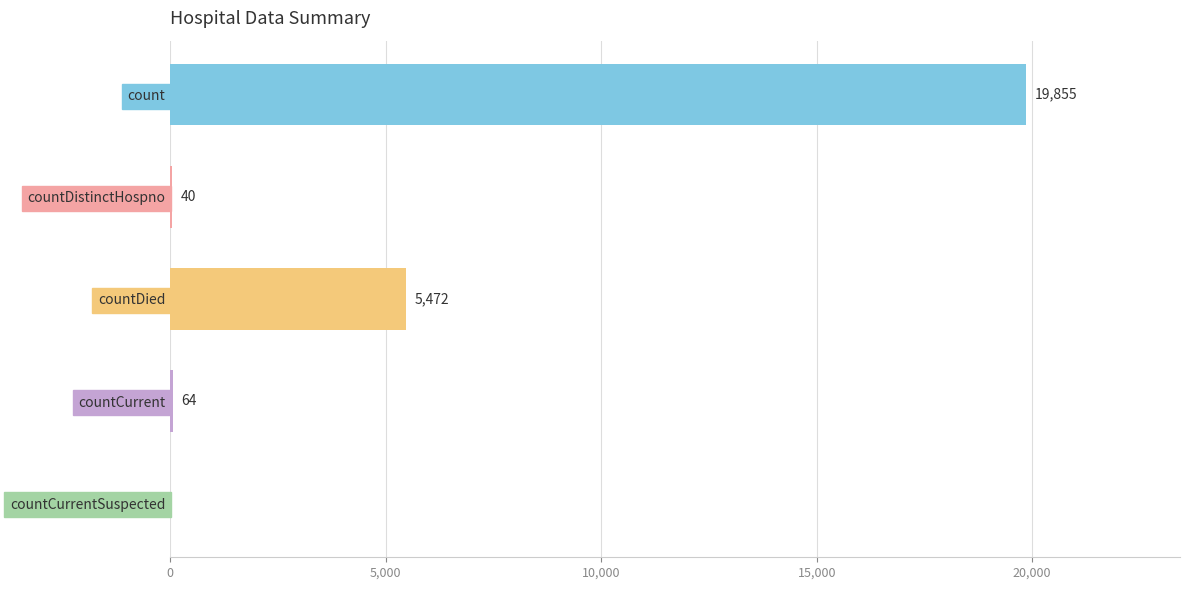

What is the greatest value displayed?

19855